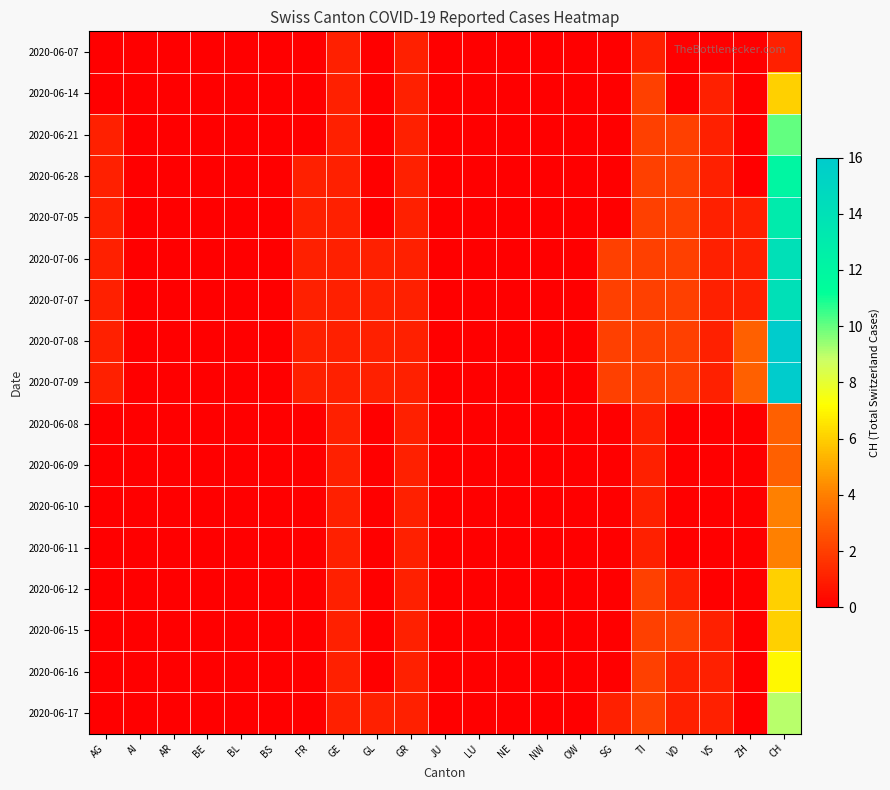

What is the spread (max minus min) of values at CH?

15